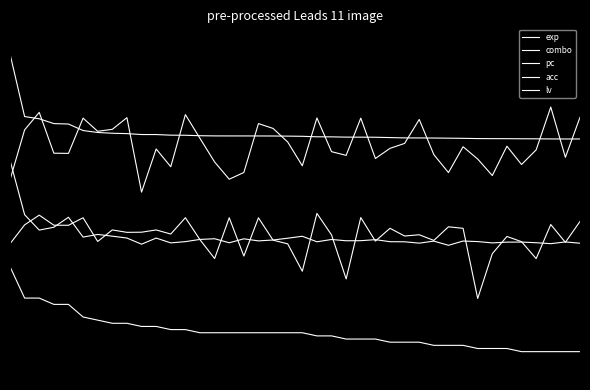

Reading left to right, what are all the values shown in this chart?

exp: 0.9	0.7	0.7	0.7	0.7	0.7	0.7	0.7	0.7	0.7	0.7	0.7	0.7	0.7	0.7	0.7	0.7	0.7	0.7	0.7	0.7	0.7	0.7	0.7	0.7	0.7	0.7	0.7	0.7	0.7	0.7	0.7	0.7	0.7	0.7	0.7	0.7	0.7	0.7	0.7
combo: 0.6	0.7	0.8	0.6	0.6	0.7	0.7	0.7	0.7	0.5	0.7	0.6	0.7	0.7	0.6	0.6	0.6	0.7	0.7	0.7	0.6	0.7	0.6	0.6	0.7	0.6	0.7	0.7	0.7	0.6	0.6	0.7	0.6	0.6	0.7	0.6	0.6	0.8	0.6	0.7
pc: 0.6	0.5	0.4	0.4	0.5	0.4	0.4	0.4	0.4	0.4	0.4	0.4	0.4	0.4	0.4	0.4	0.4	0.4	0.4	0.4	0.4	0.4	0.4	0.4	0.4	0.4	0.4	0.4	0.4	0.4	0.4	0.4	0.4	0.4	0.4	0.4	0.4	0.4	0.4	0.4
acc: 0.4	0.4	0.5	0.4	0.4	0.5	0.4	0.4	0.4	0.4	0.4	0.4	0.5	0.4	0.3	0.5	0.3	0.5	0.4	0.4	0.3	0.5	0.4	0.3	0.5	0.4	0.4	0.4	0.4	0.4	0.4	0.4	0.2	0.4	0.4	0.4	0.3	0.4	0.4	0.4
lv: 0.3	0.2	0.2	0.2	0.2	0.2	0.2	0.2	0.2	0.2	0.2	0.1	0.1	0.1	0.1	0.1	0.1	0.1	0.1	0.1	0.1	0.1	0.1	0.1	0.1	0.1	0.1	0.1	0.1	0.1	0.1	0.1	0.1	0.1	0.1	0.1	0.1	0.1	0.1	0.1